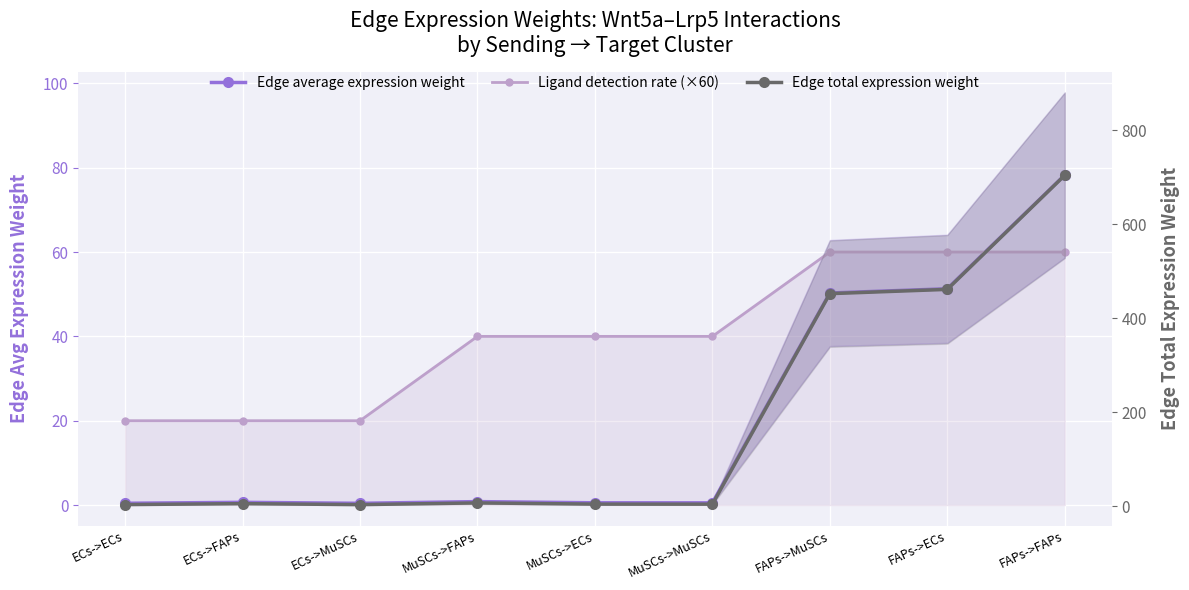

How many intersections are there between Ligand detection rate (×60) and Edge total expression weight?

1